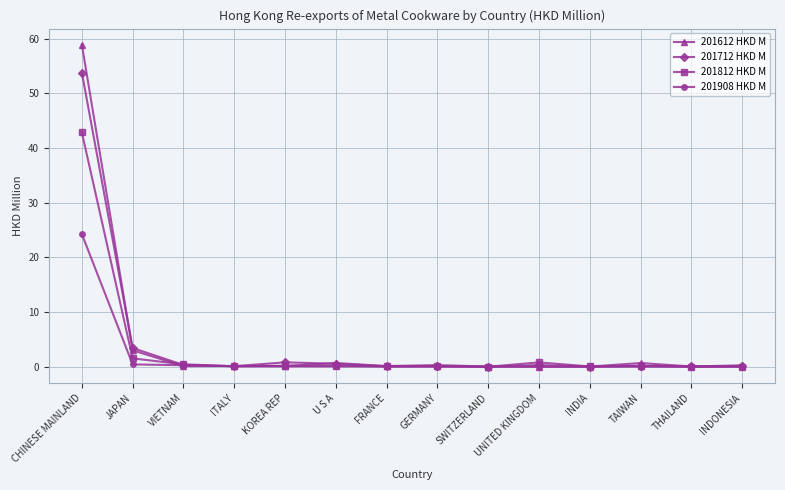

List the series in order of their peak value, lowest first.

201908 HKD M, 201812 HKD M, 201712 HKD M, 201612 HKD M